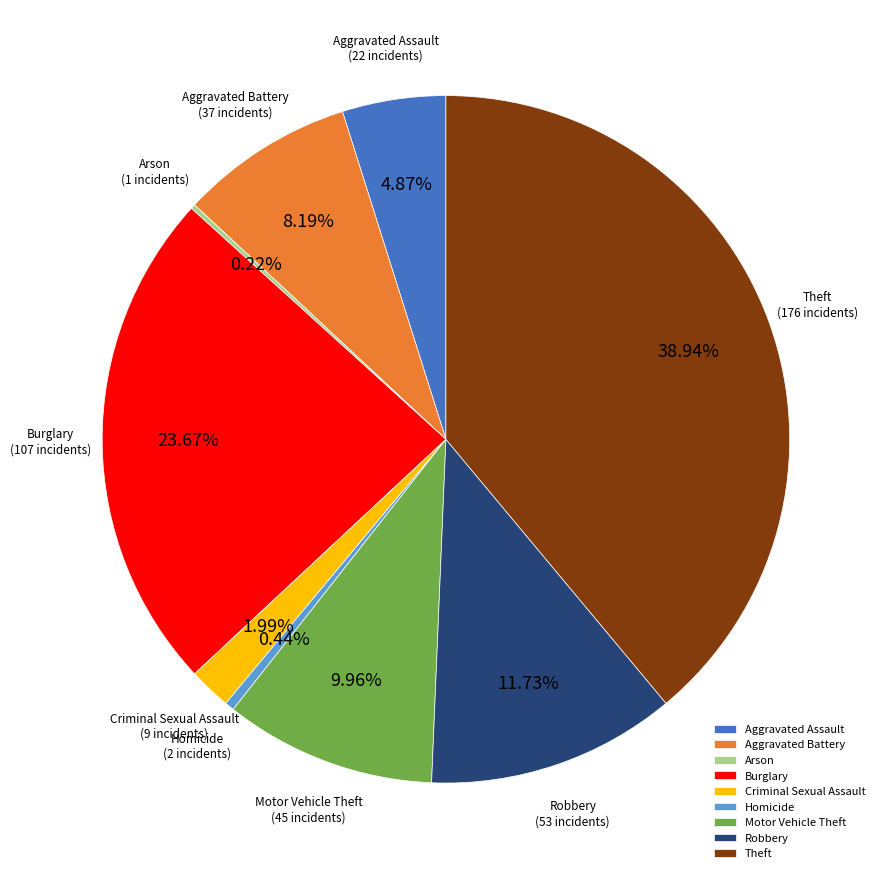

Which slice is the largest?

Theft